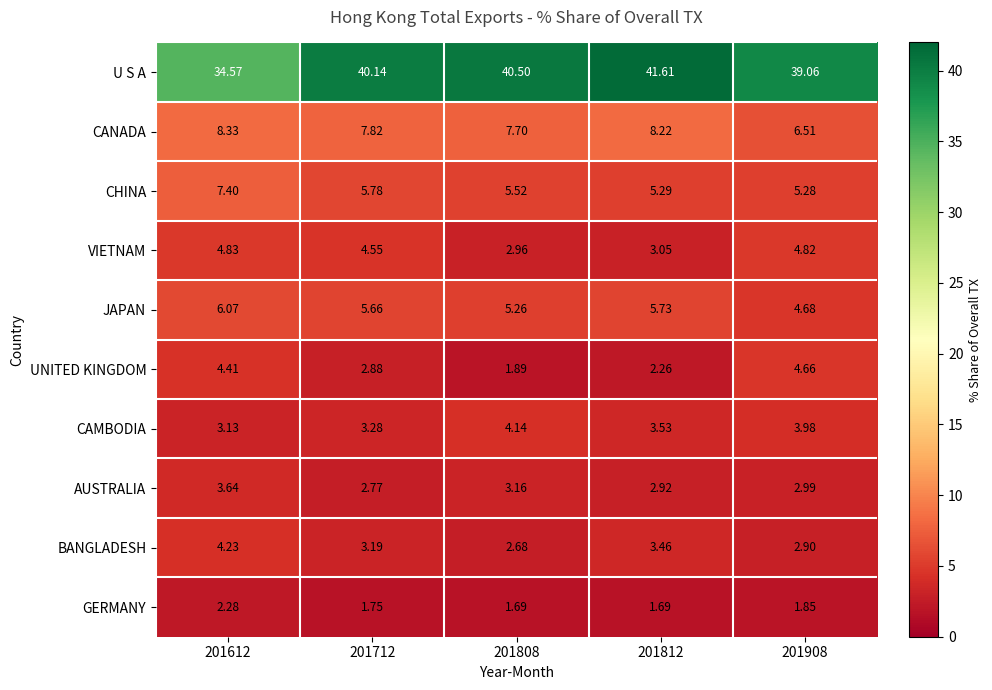

Rank the series at 201812 from highest to lowest value.

U S A, CANADA, JAPAN, CHINA, CAMBODIA, BANGLADESH, VIETNAM, AUSTRALIA, UNITED KINGDOM, GERMANY